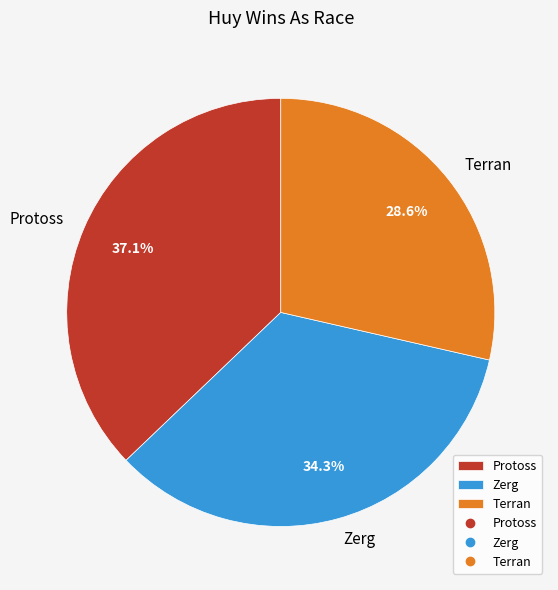

Which has a higher value, Protoss or Terran?

Protoss